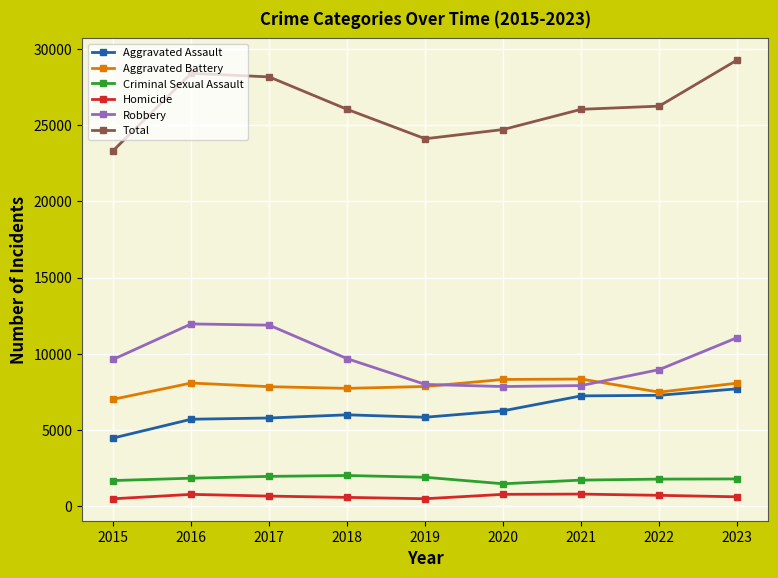

What is the highest value of the Aggravated Battery series?

8347